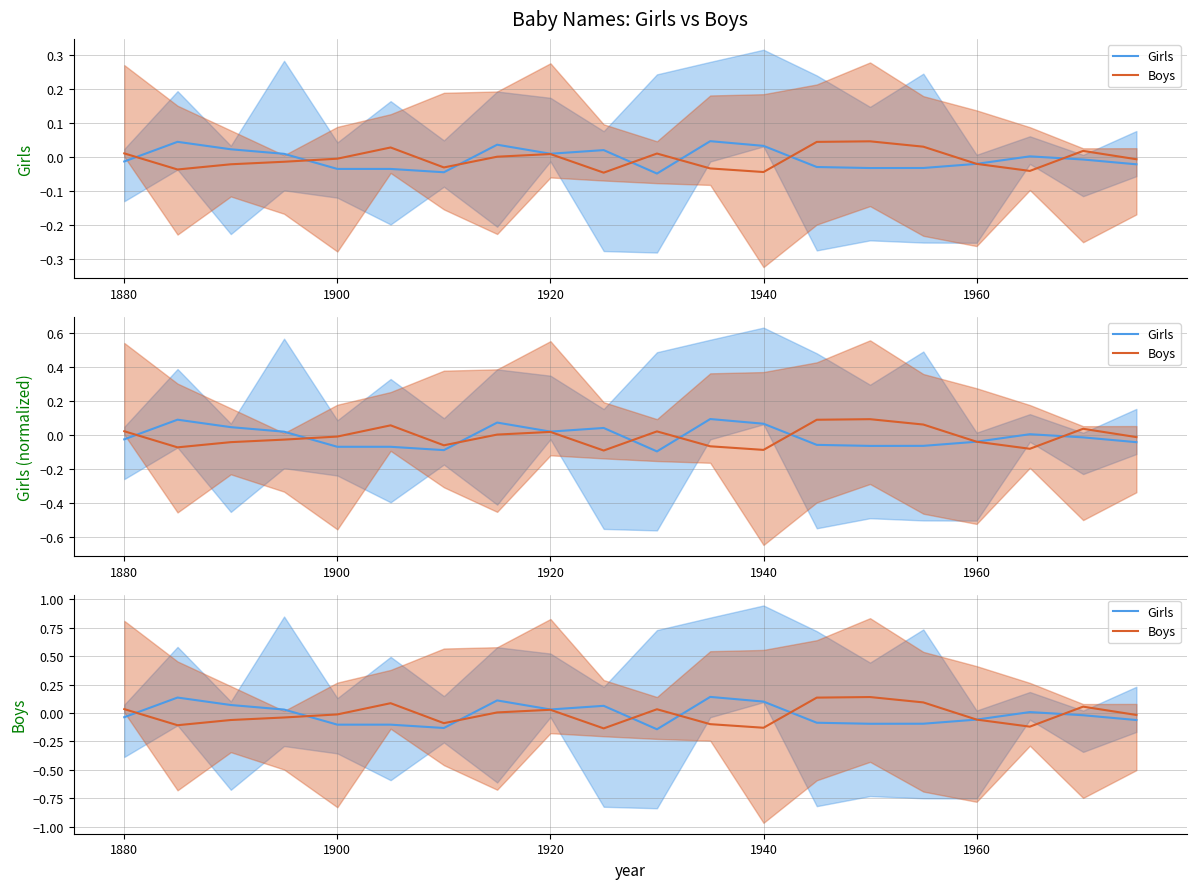

What is the greatest value displayed?

0.1